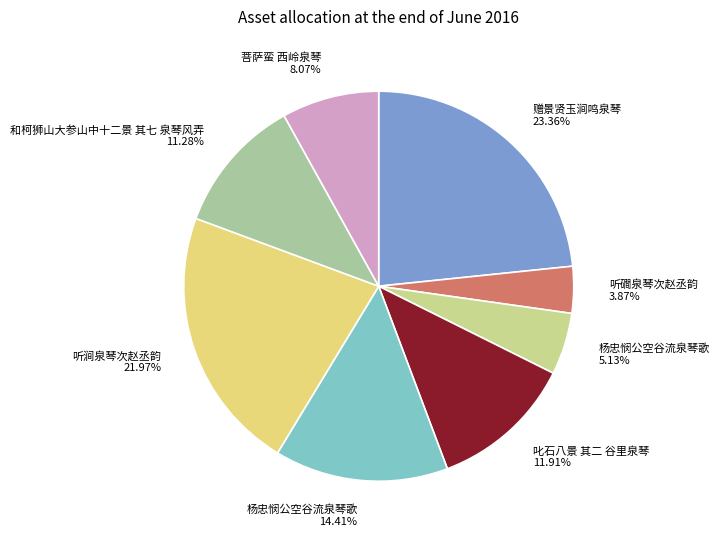

Is there a majority slice in this chart?

No